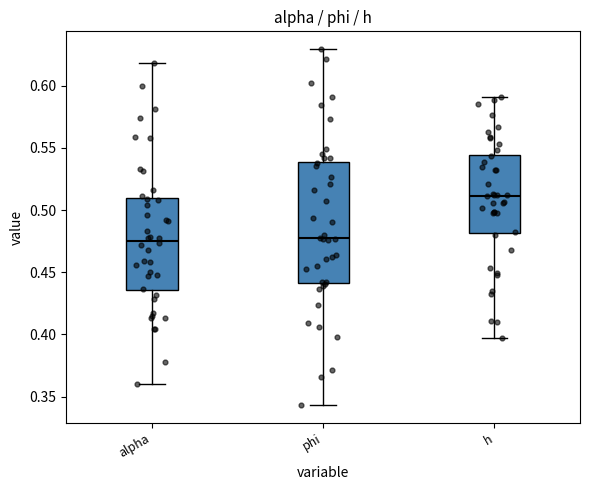

Reading left to right, read every box against the y-axis: the position of its median line, the range the box covers, and the ends of its whiskers. The values are not printed on the chart, so give them approximately, as read against the axis.

alpha: median 0.475, box 0.435 to 0.510, whiskers 0.360 to 0.620
phi: median 0.475, box 0.440 to 0.540, whiskers 0.345 to 0.630
h: median 0.510, box 0.480 to 0.545, whiskers 0.395 to 0.590